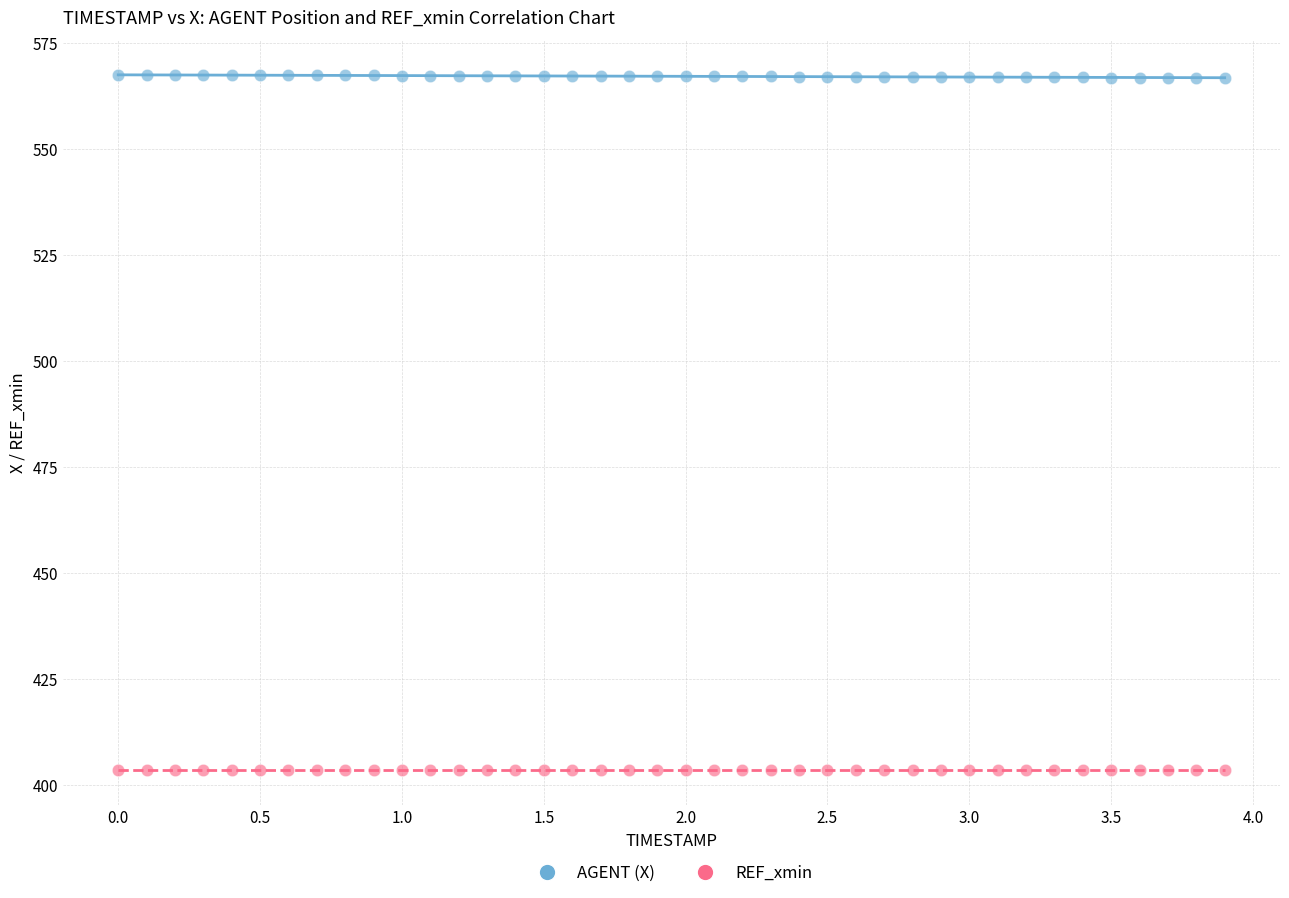

Count the number of points in this scatter plot.

80